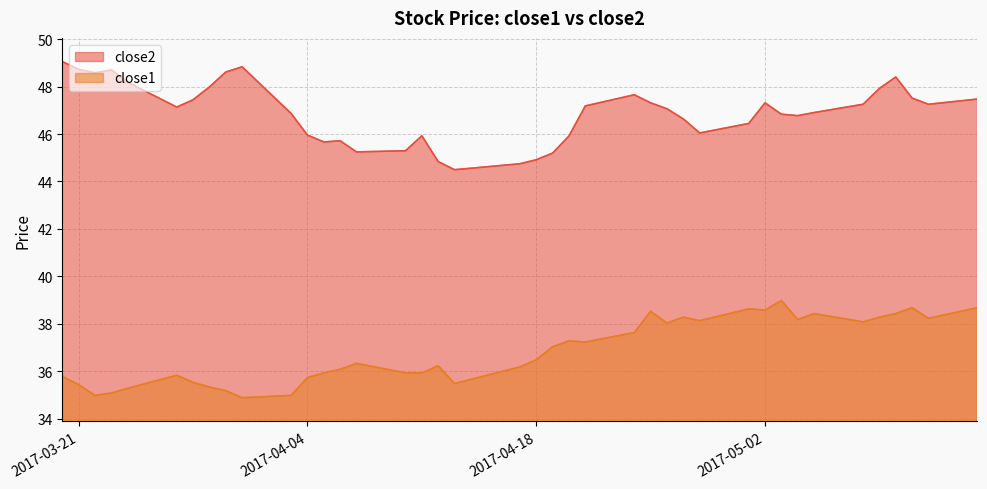

Where is the first local maximum for close2?

2017-03-23